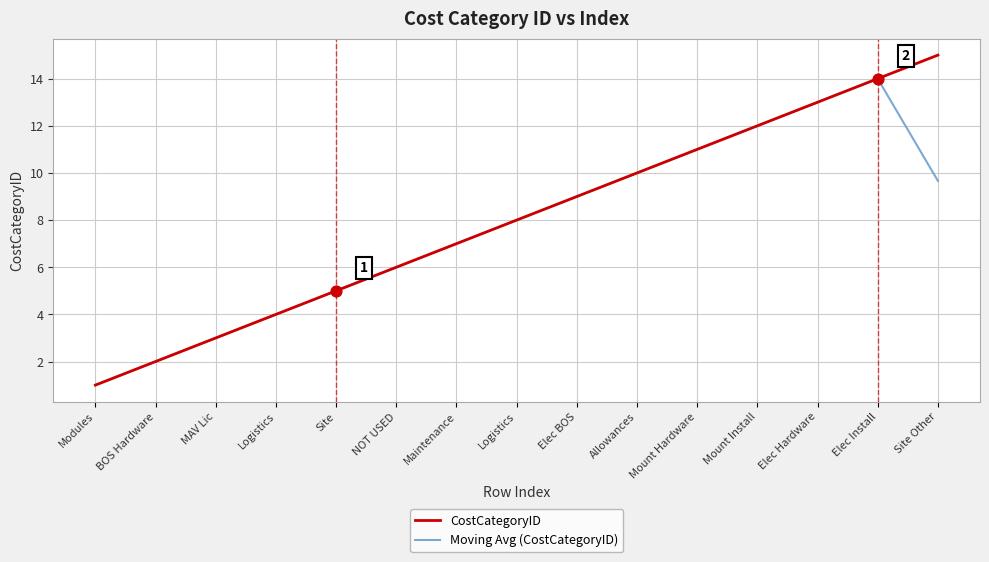

Is this an area chart (filled region under the line)?

No